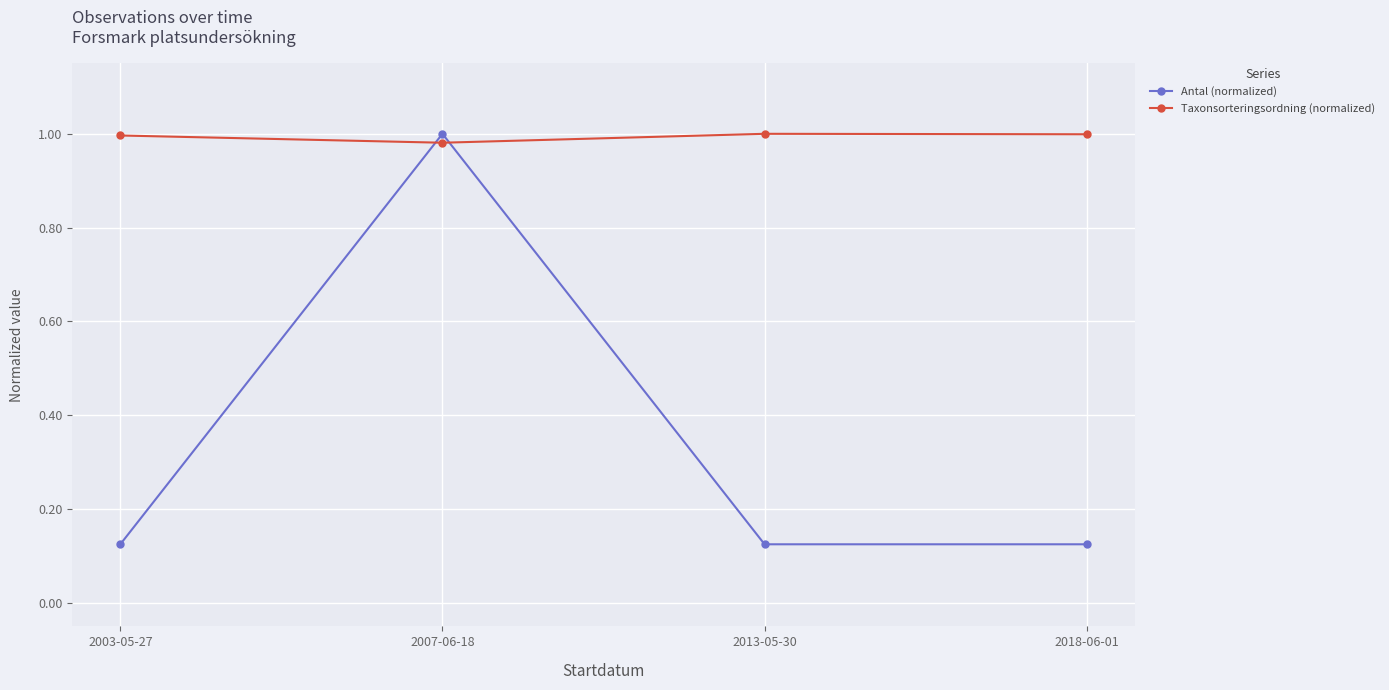

What is the sum of the Taxonsorteringsordning (normalized) values at 2007-06-18 and 2013-05-30?

2.0